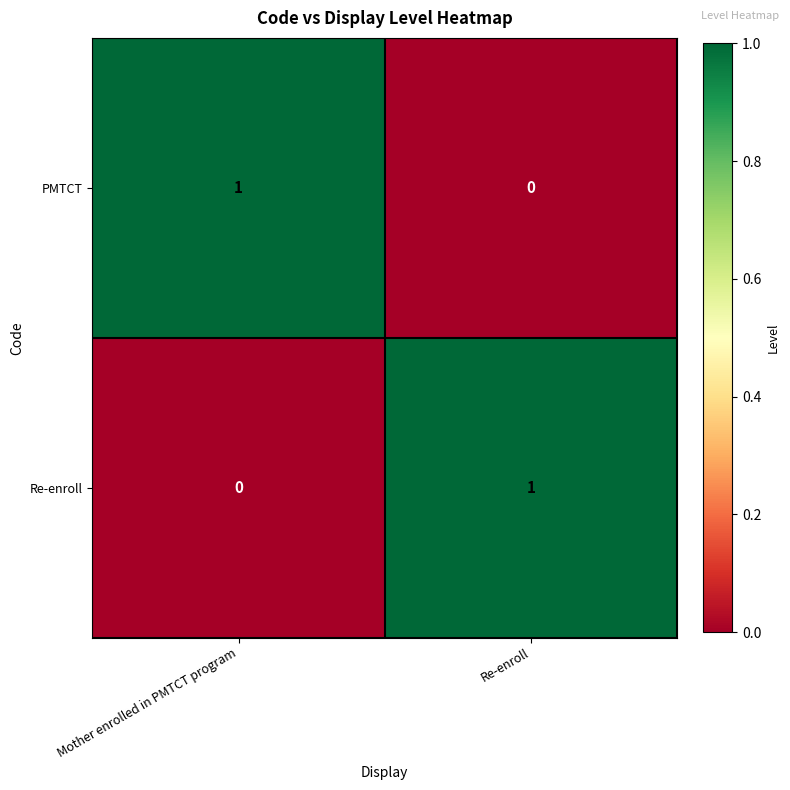

At which label does PMTCT reach its peak?

Mother enrolled in PMTCT program